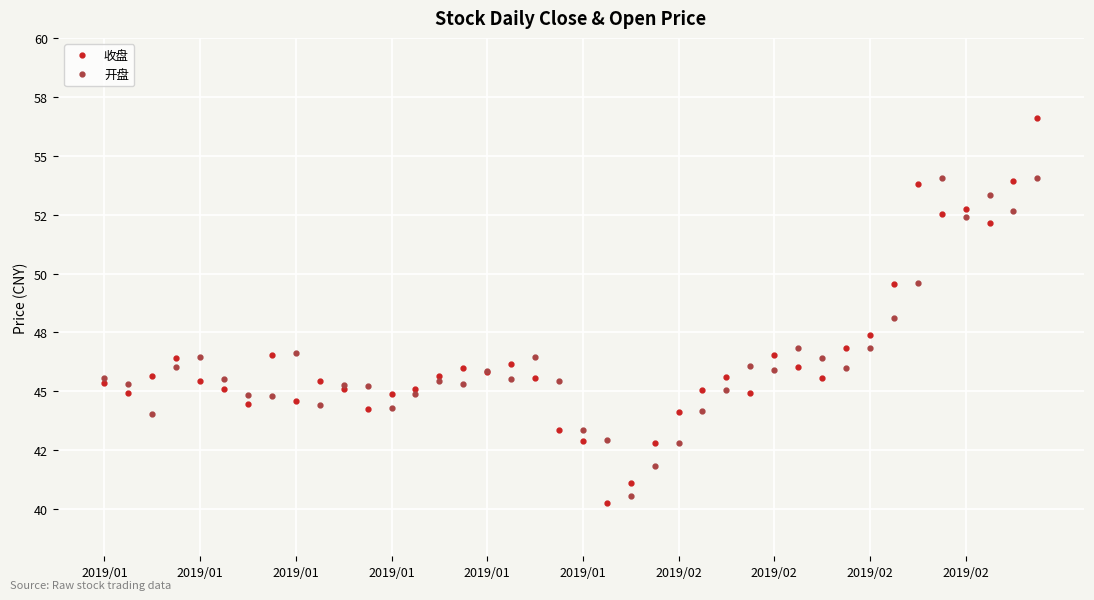

What are all the series names shown in the legend?

收盘, 开盘